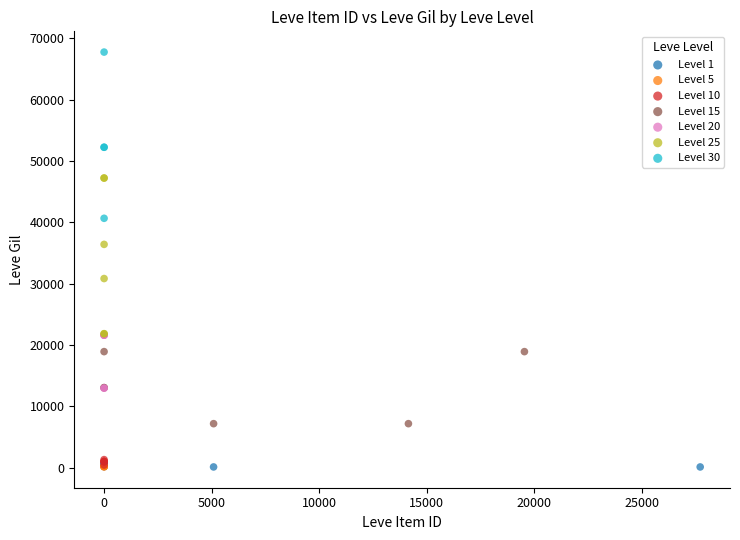

Which series has the largest Y range (max minus min)?

Level 30